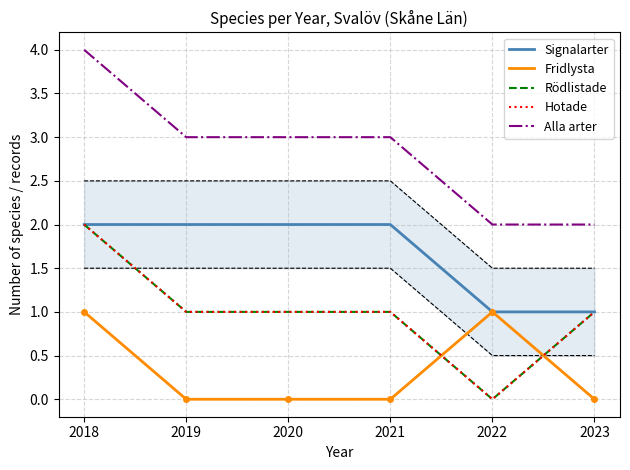

What is the value of the Alla arter point at the 3rd from the left?

3